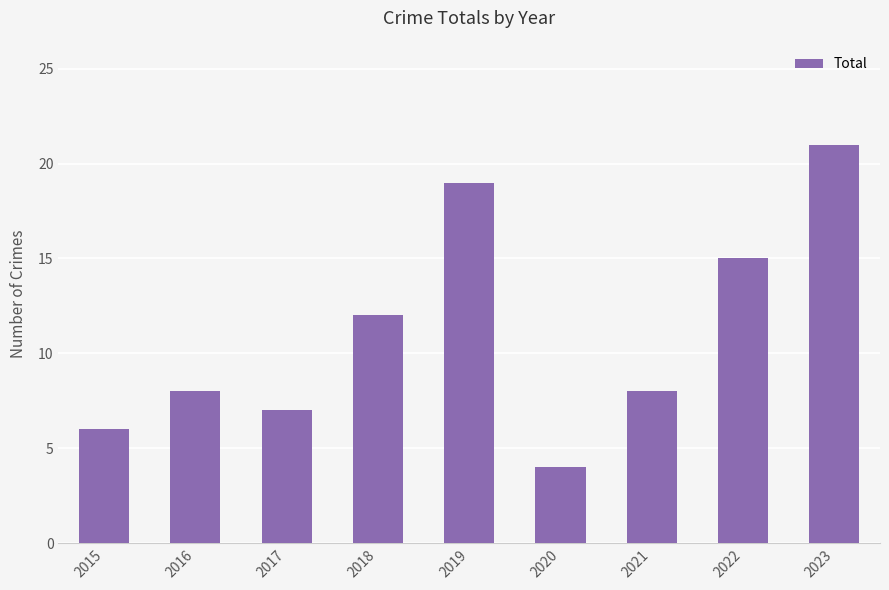

What is the value of the 7th bar from the left?

8